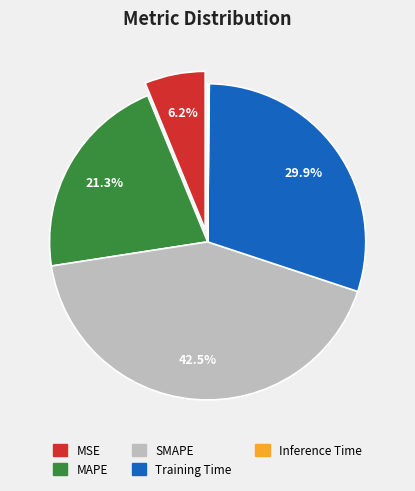

Which has a higher value, SMAPE or Training Time?

SMAPE